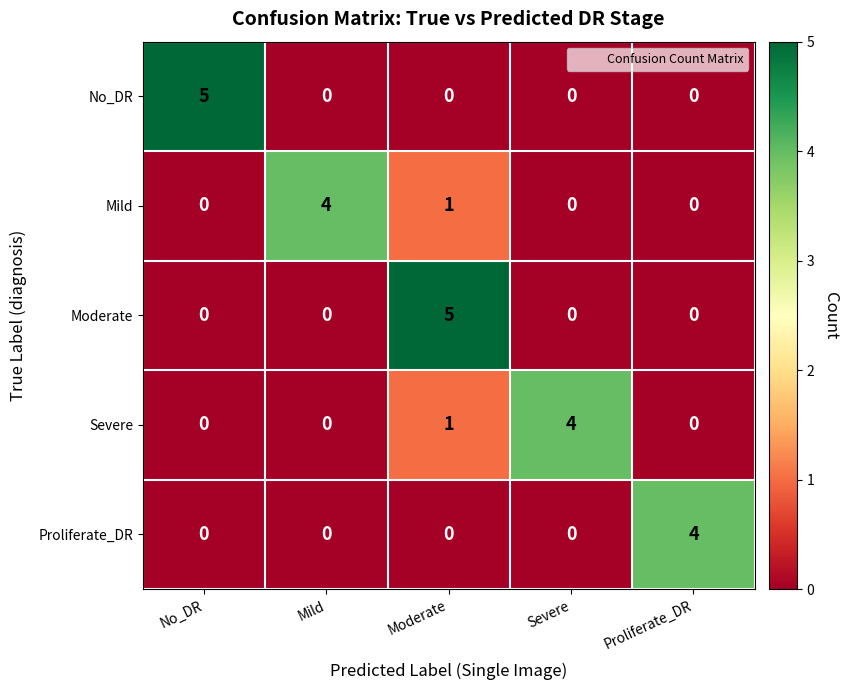

What is the spread (max minus min) of values at Severe?

4